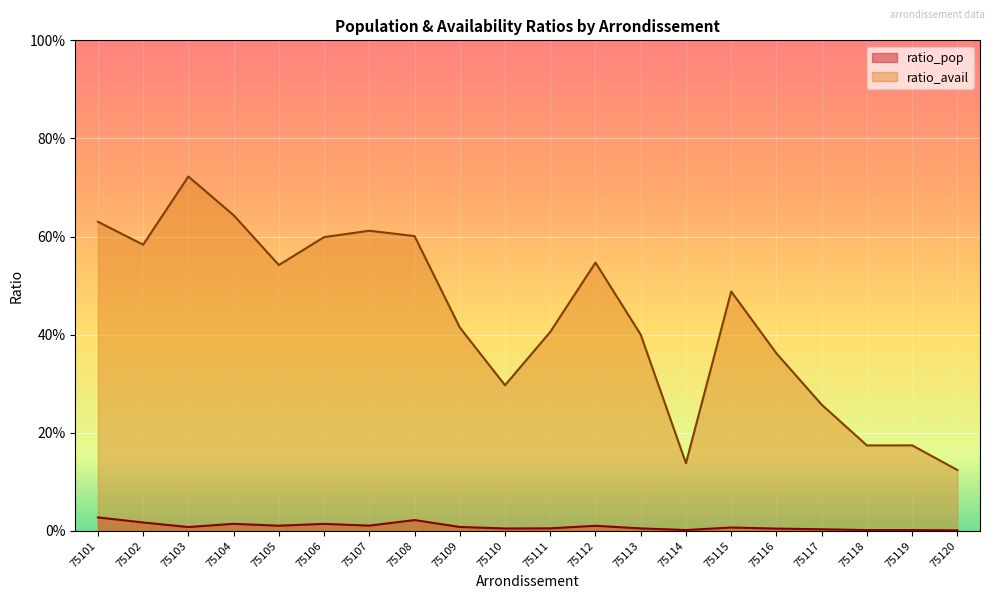

Is it true that ratio_avail equals 0.1 at 75119?

False